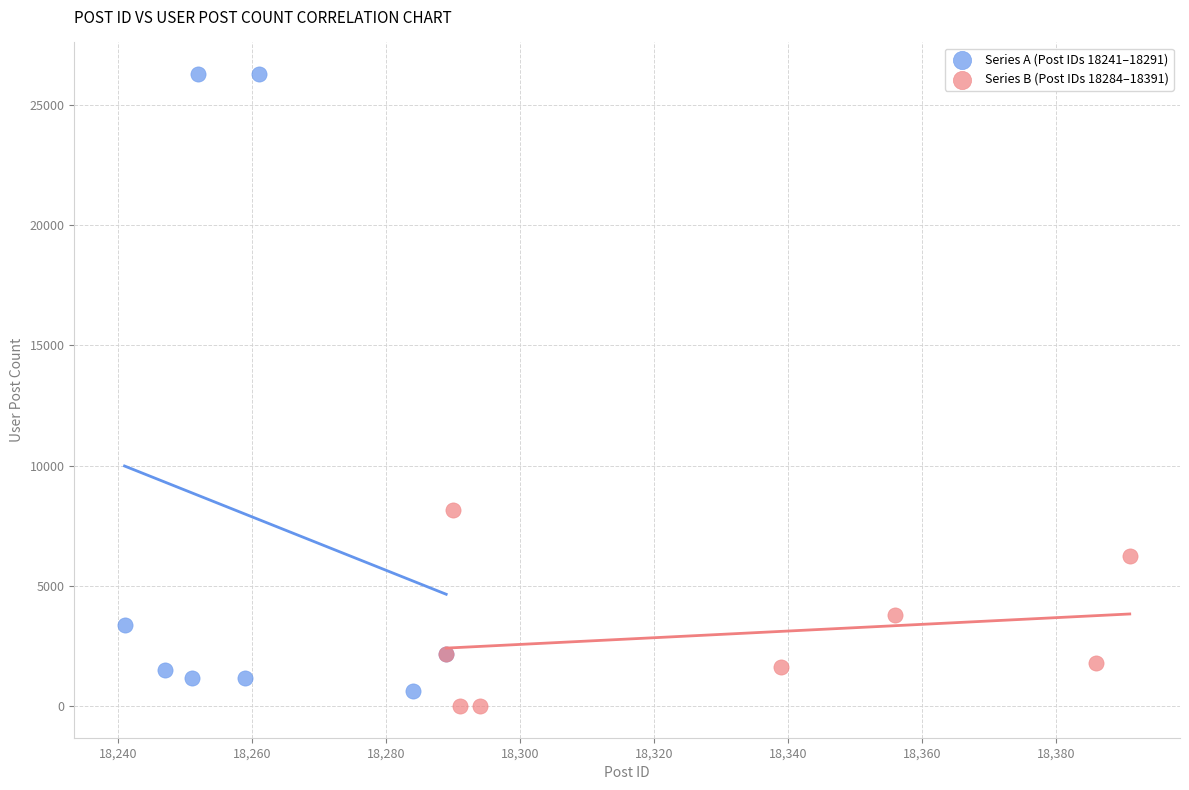

Which series contains the highest Y value?

Series A (Post IDs 18241–18291)